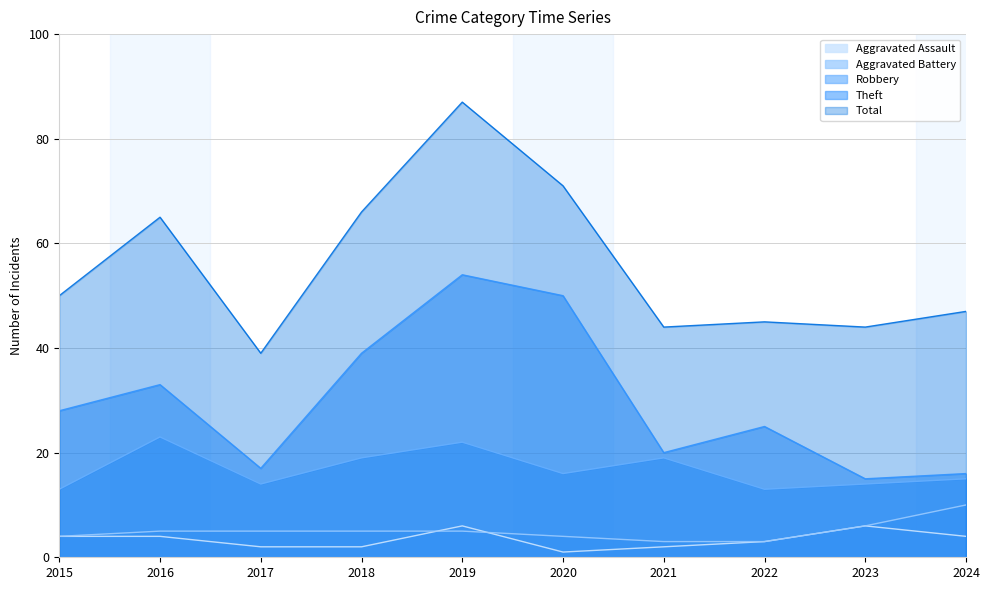

True or false: Theft and Aggravated Assault cross at least once.

False